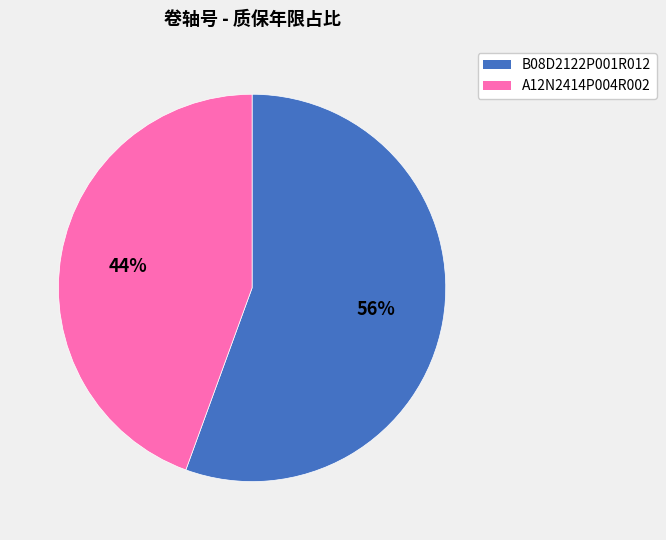

True or false: B08D2122P001R012 accounts for 70% of the total.

False